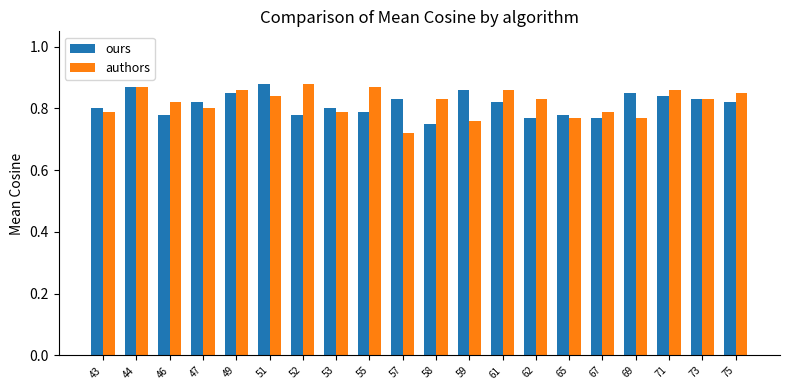

At 58, list the series in order from largest to smallest.

authors, ours